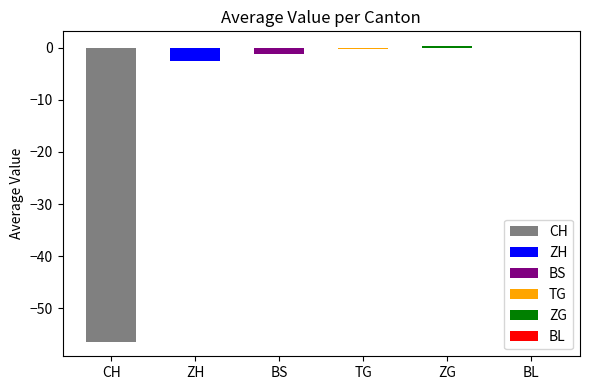

What are all the series names shown in the legend?

CH, ZH, BS, TG, ZG, BL